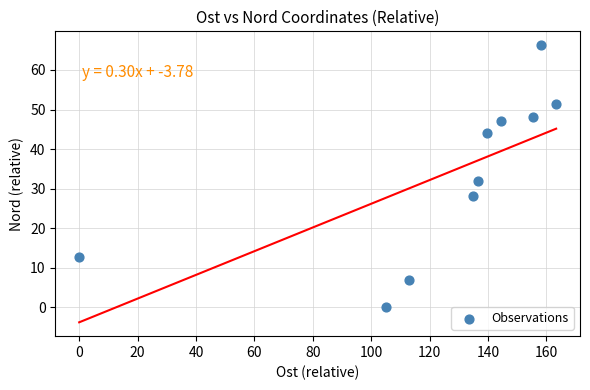

What Y value in the scatter plot is closest to 33?

31.9